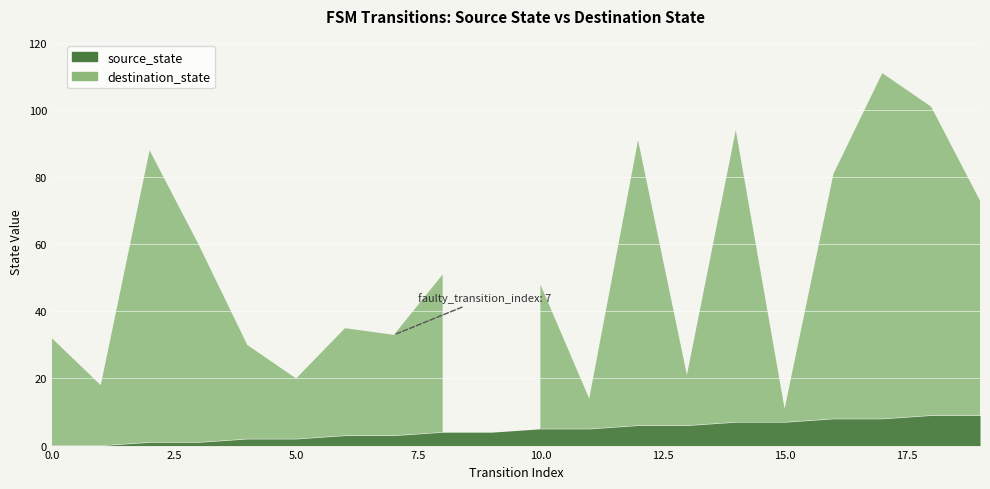

What is the sum of the source_state values at 19 and 10?

14